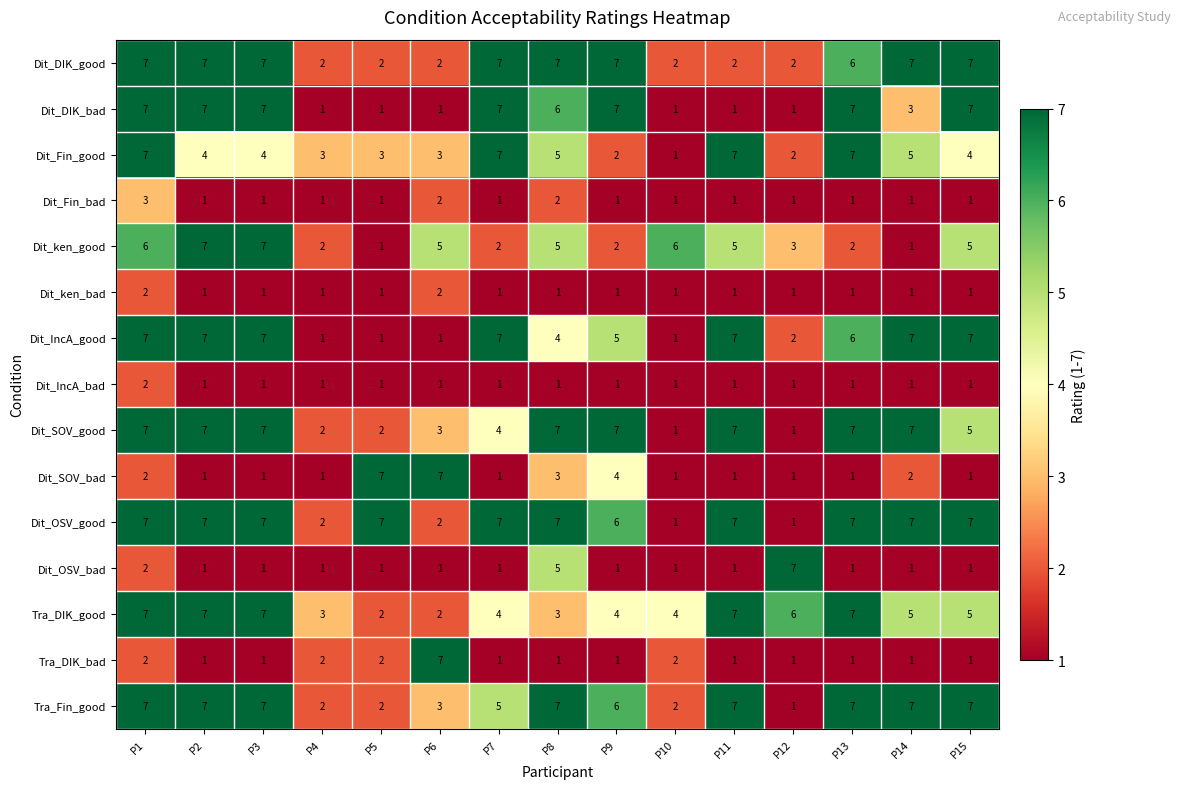

What is the difference between the highest and lowest values at P13?

6